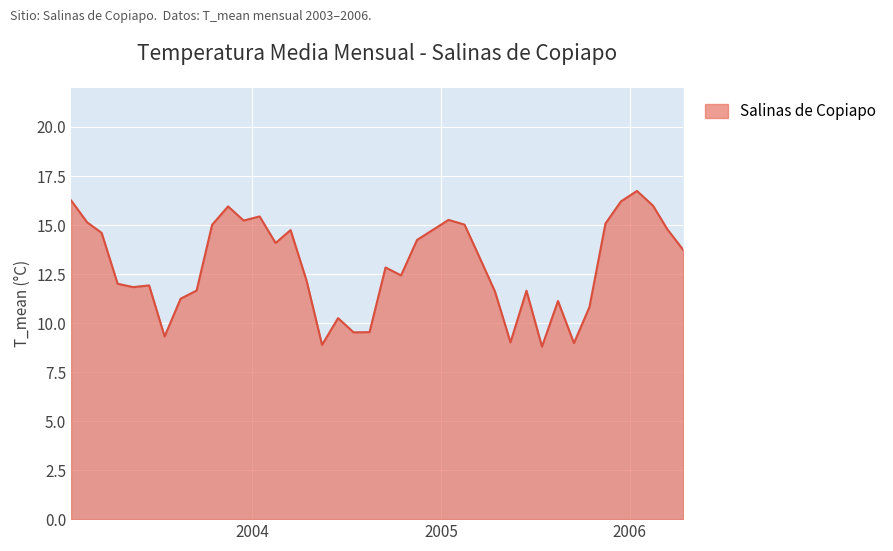

At which category does the data reach its first local peak?

2003-06-15